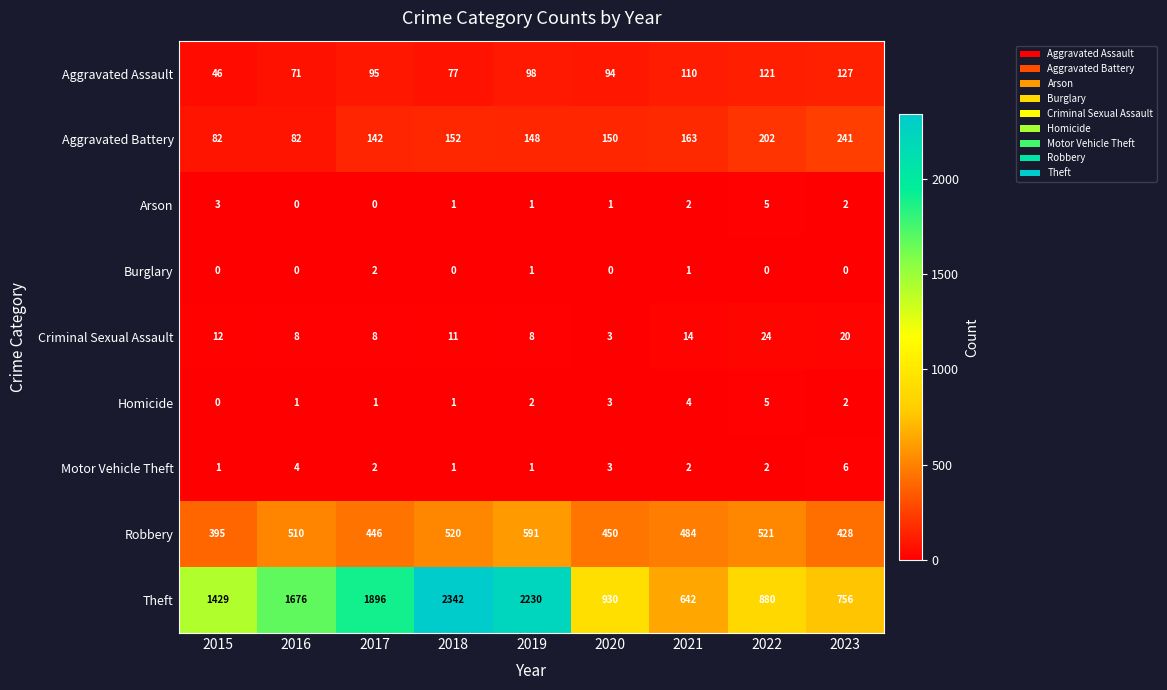

Is it true that Robbery equals 175 at 2023?

False